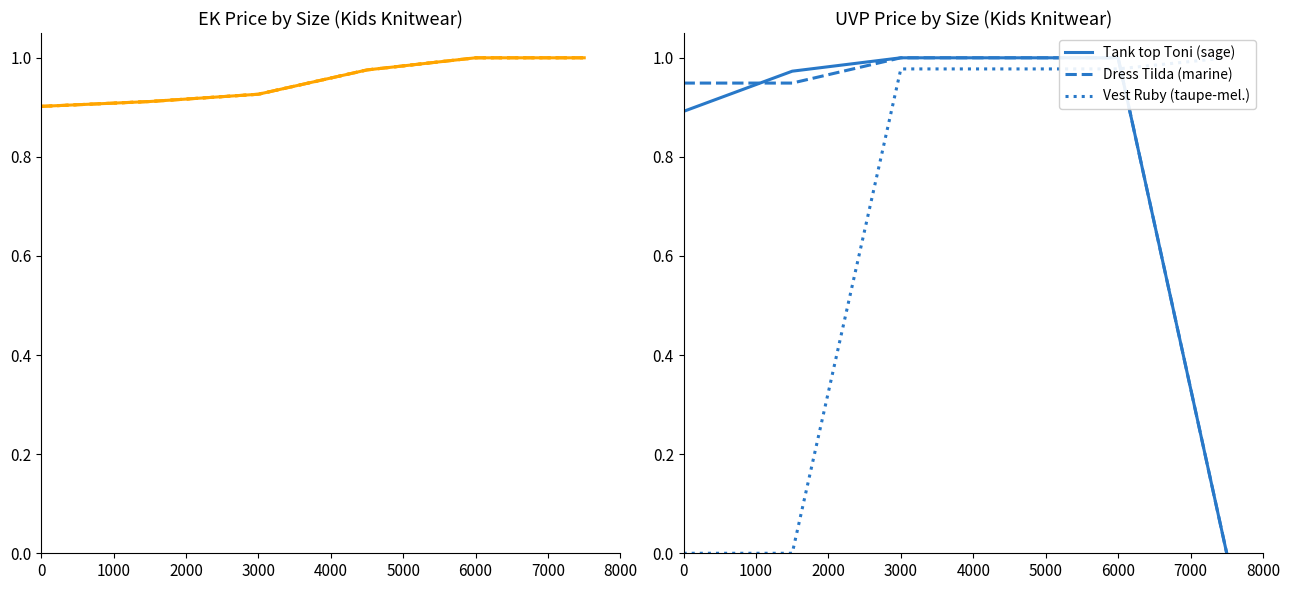

True or false: Dress Tilda (marine) has more than 1 points higher than both neighbors.

False